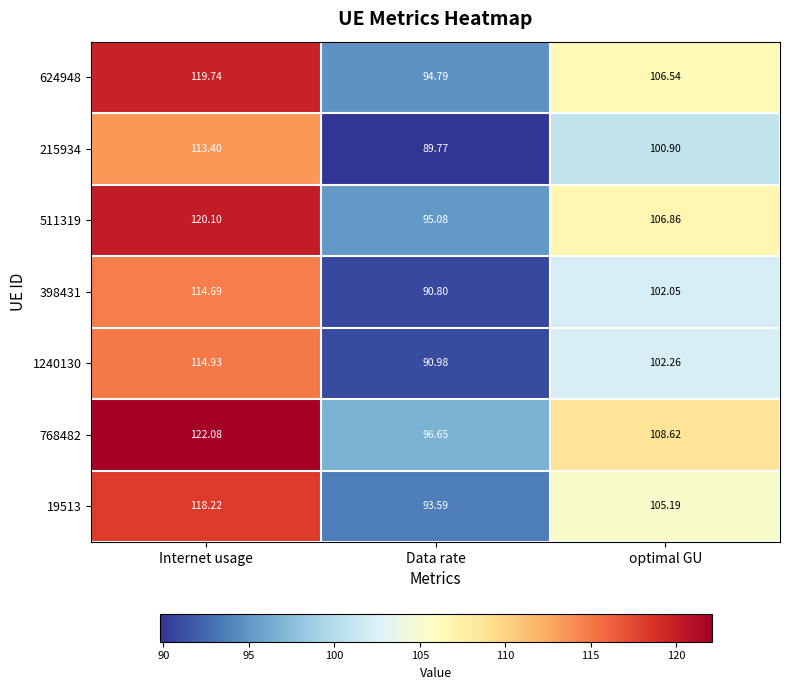

Rank the categories by 1240130 value from lowest to highest.

Data rate, optimal GU, Internet usage